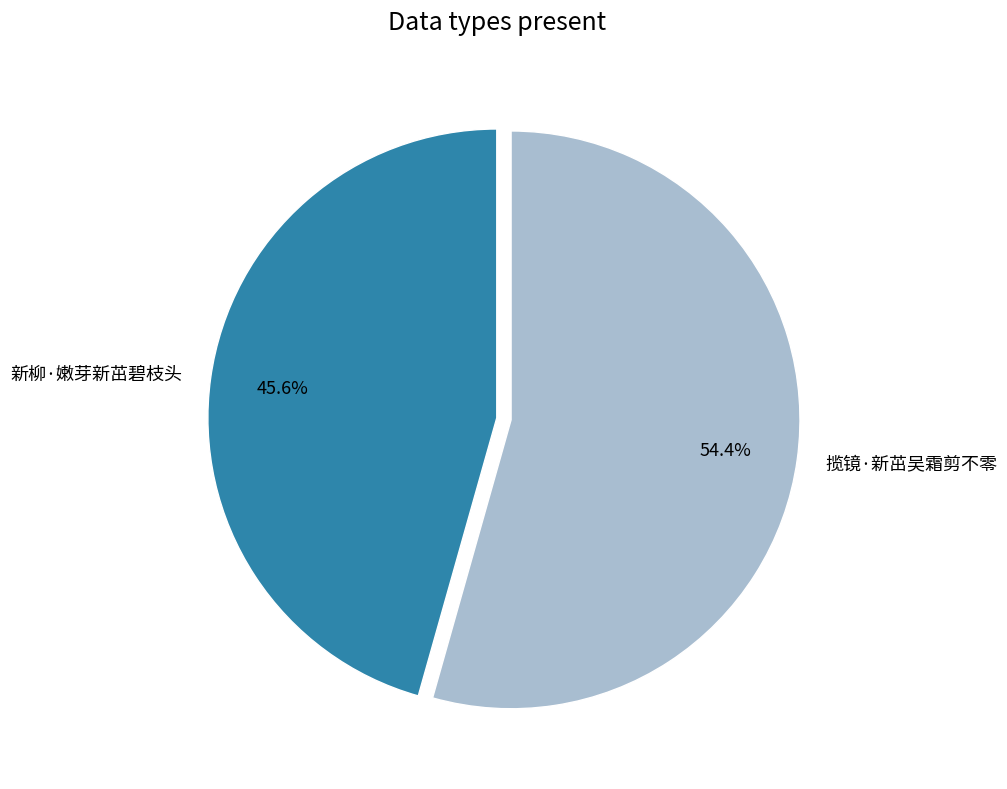

To the nearest percent, what is the difference between the largest and smallest slice percentages?

9%